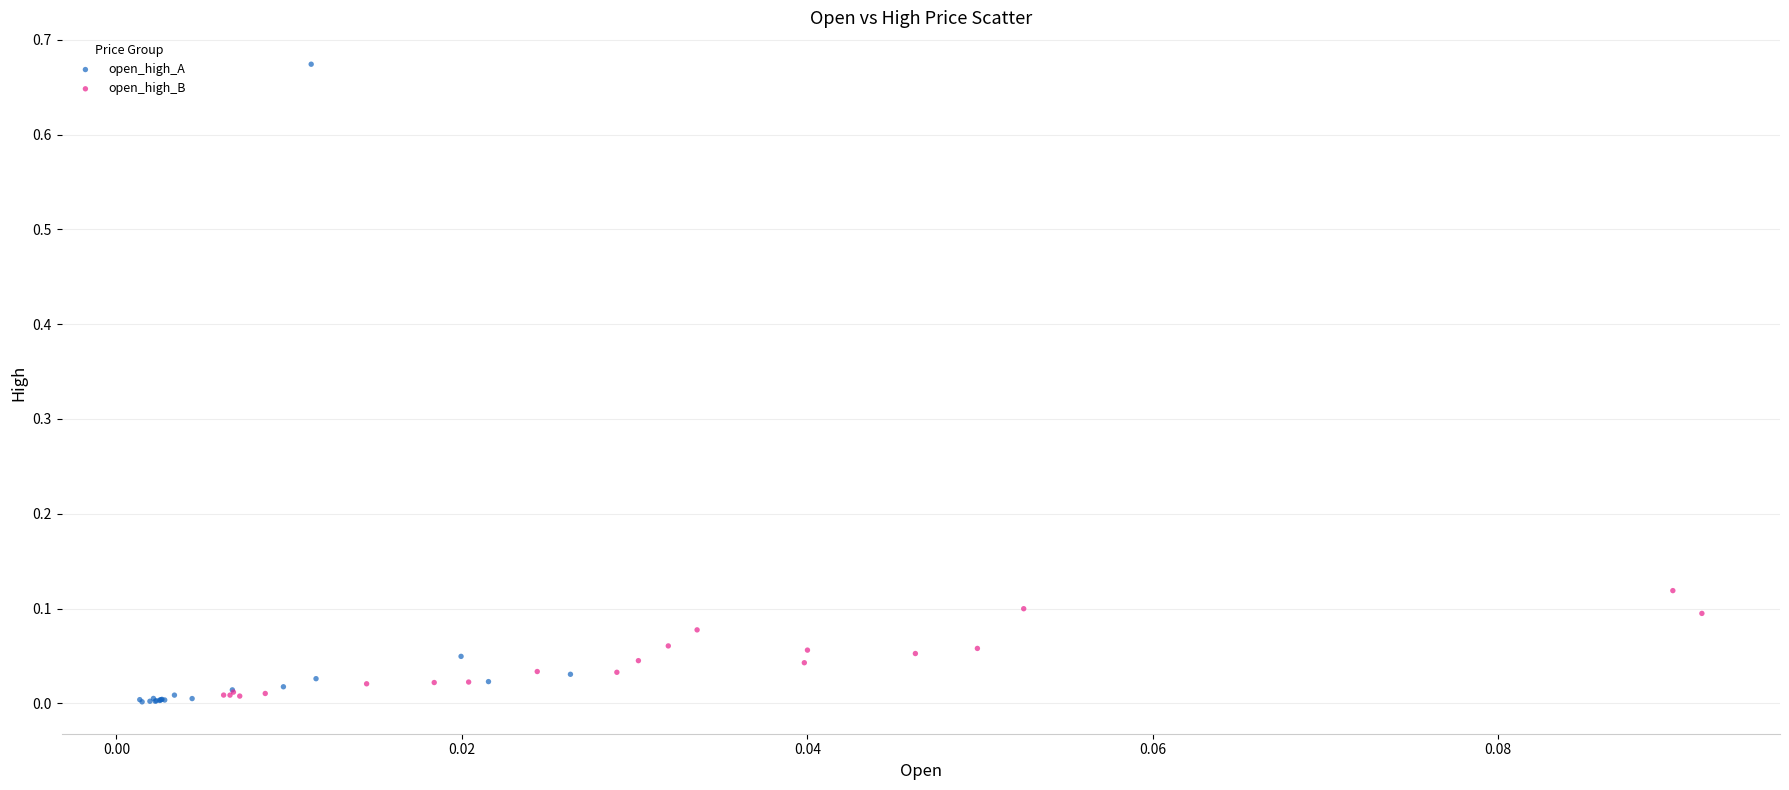

Which series contains the lowest Y value?

open_high_A